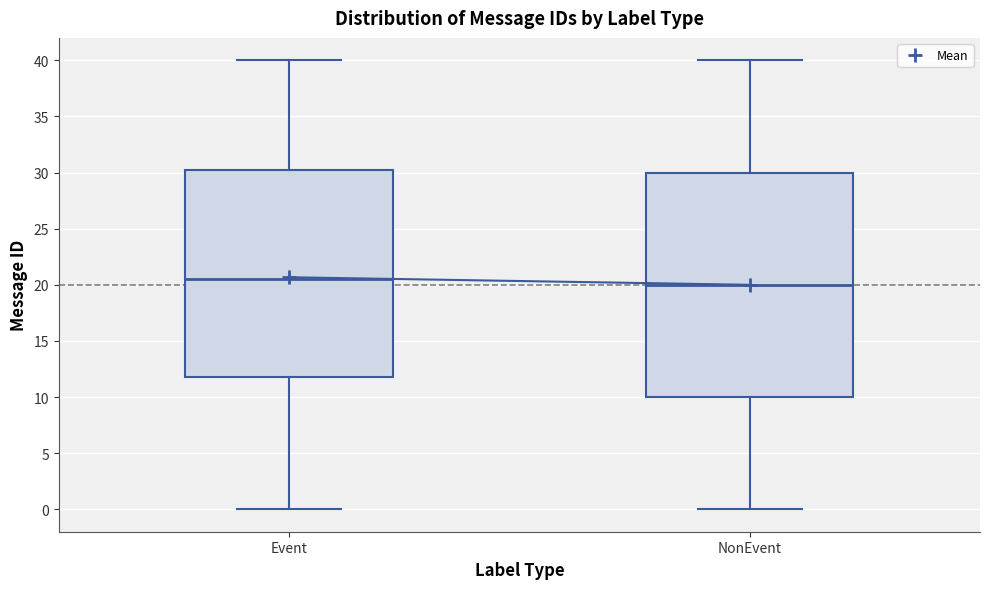

Which box's median line is the lowest?

NonEvent